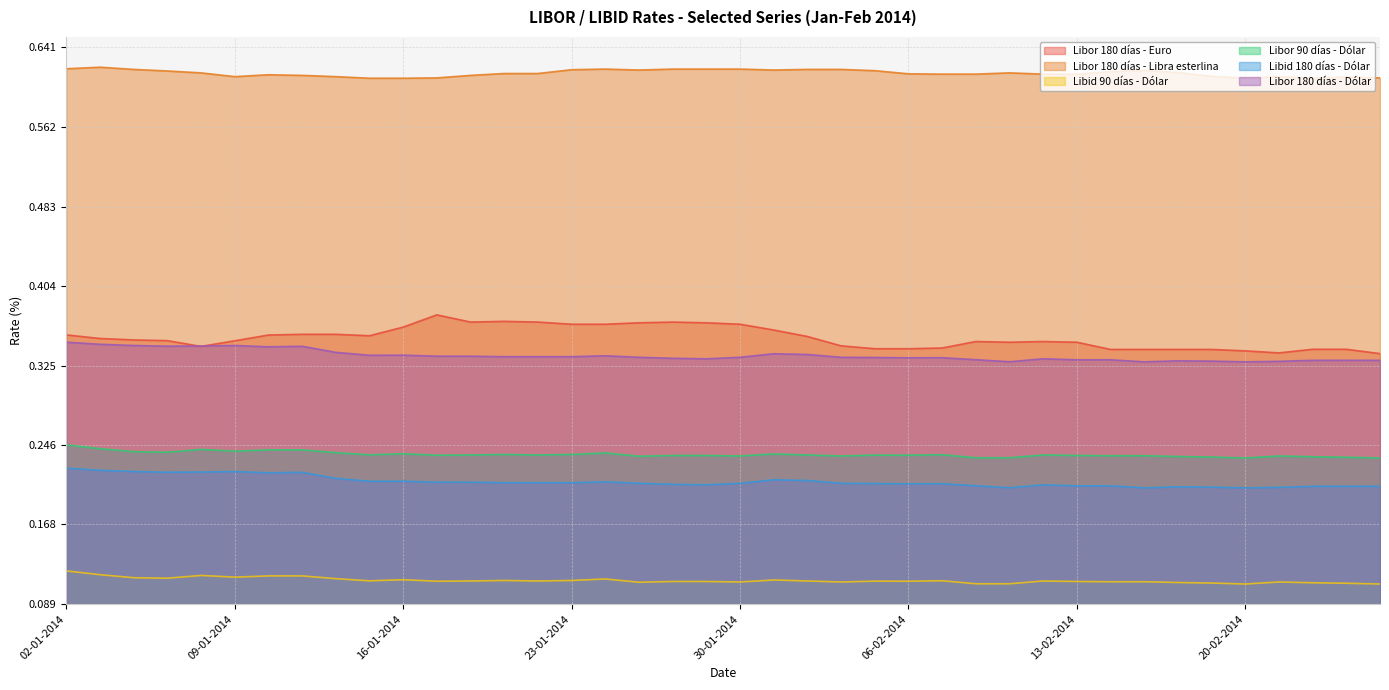

In Libor 180 días - Libra esterlina, how many points are lower than both neighbors (excluding endpoints)?

5